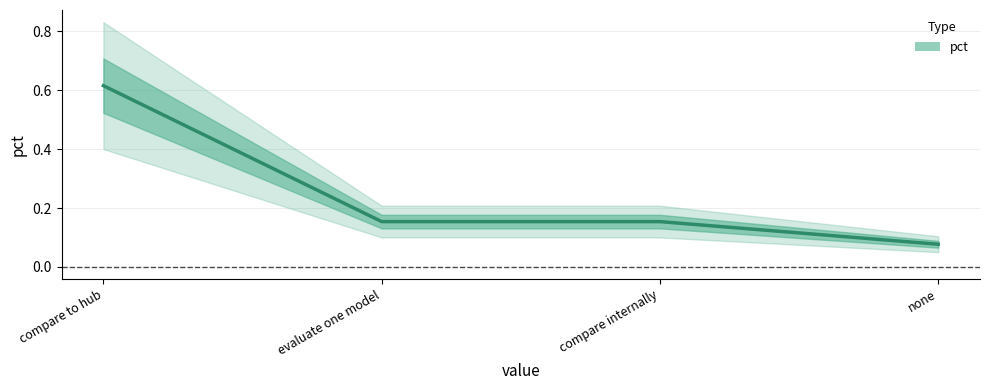

List the labels in order of value, largest first.

compare to hub, evaluate one model, compare internally, none